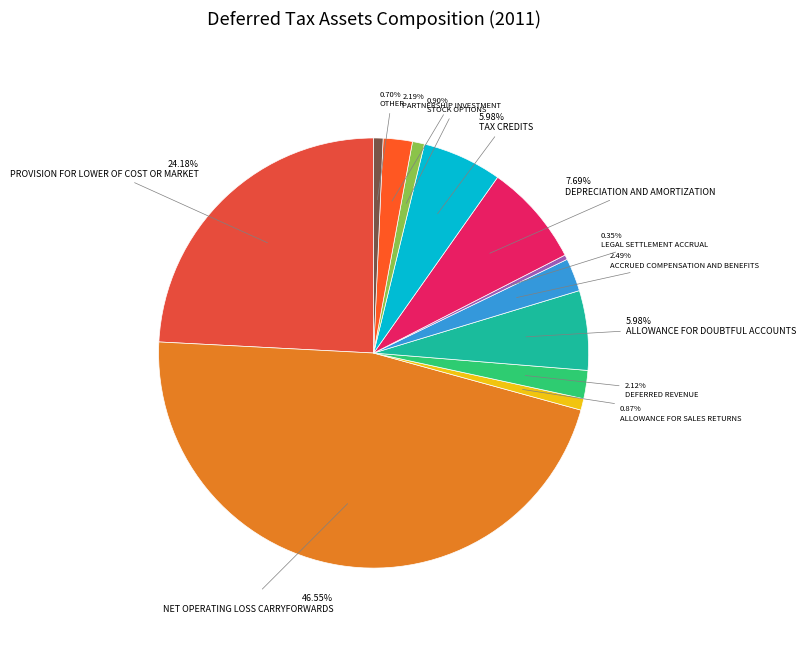

Rank the categories by value from lowest to highest.

Legal settlement accrual, Other, Allowance for sales returns, Stock options, Deferred revenue, Partnership investment, Accrued compensation and benefits, Allowance for doubtful accounts, Tax credits, Depreciation and amortization, Provision for lower of cost or market, Net operating loss carryforwards